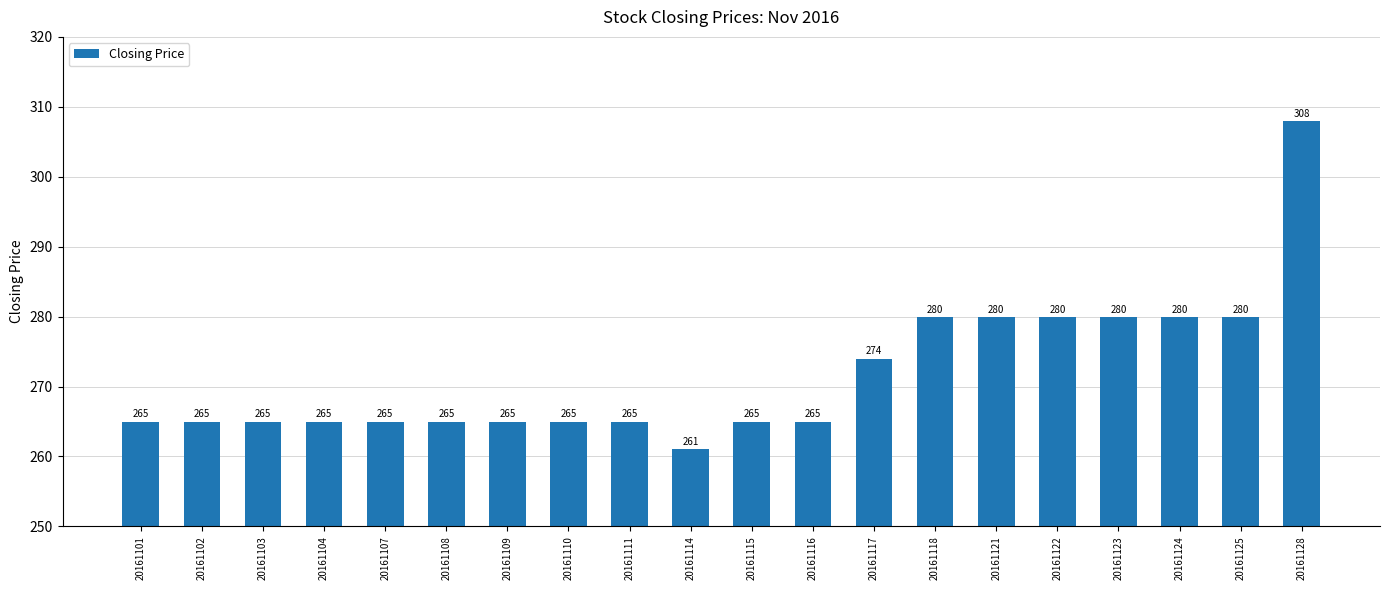

The chart shows a value of 157 at 20161118. True or false?

False